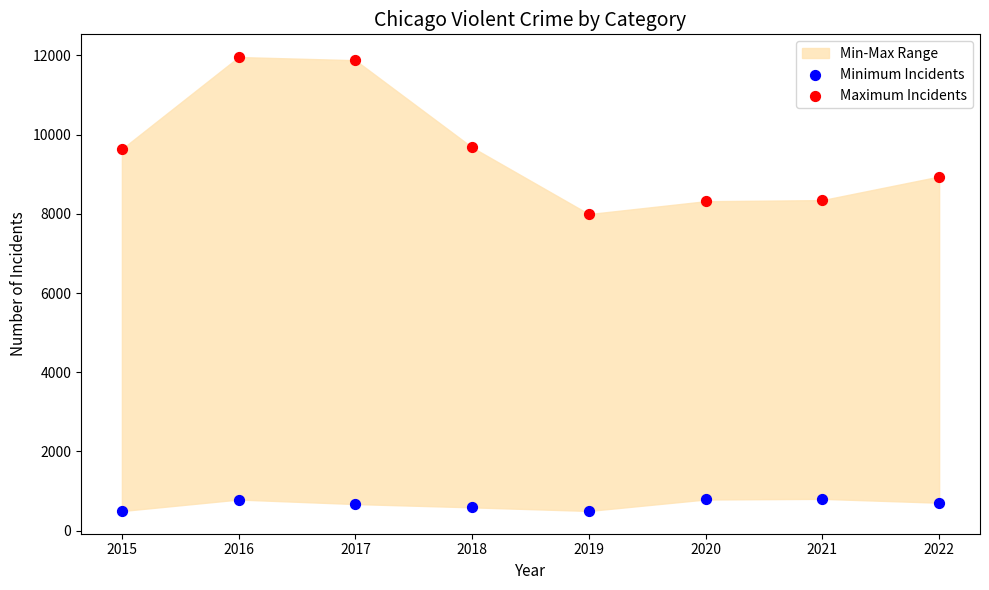

Across all series, what Y value is closest to 6228?

7994